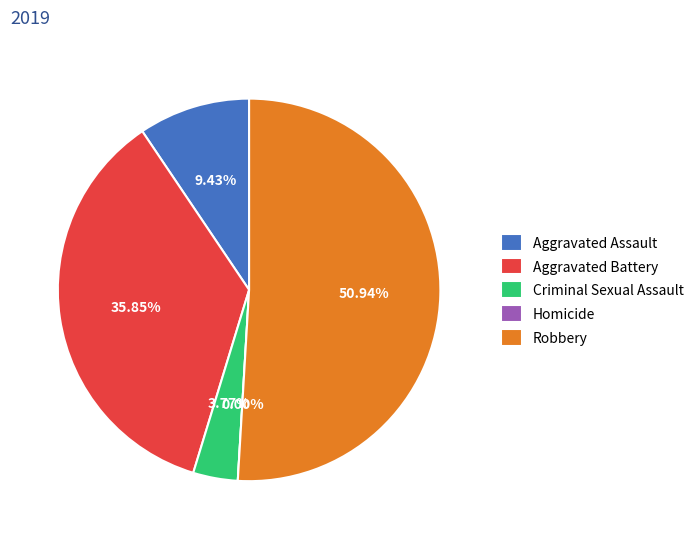

To the nearest percent, what percentage of the pie is Aggravated Battery?

36%